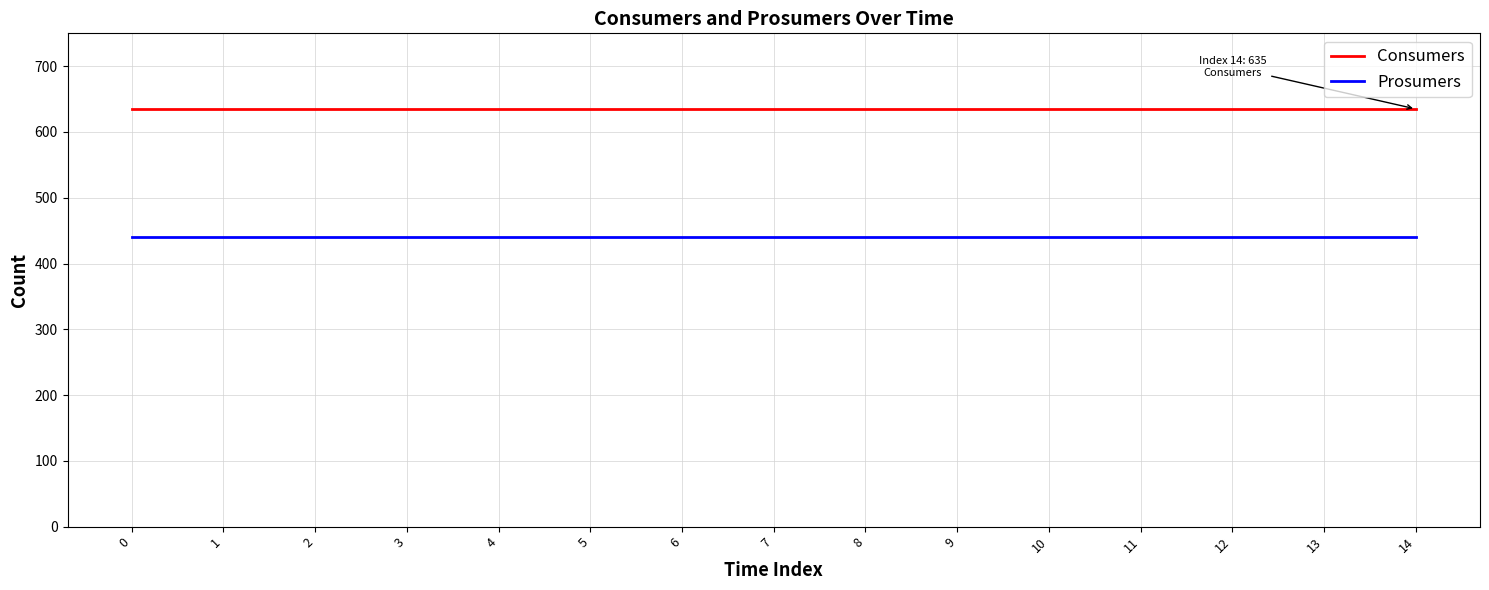

Rank the series at 3 from highest to lowest value.

Consumers, Prosumers